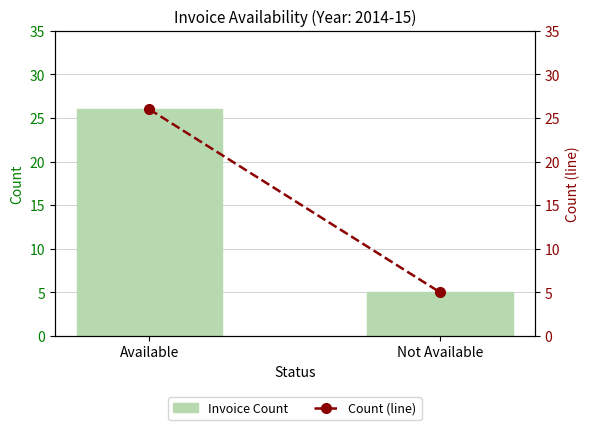

List the labels in order of Invoice Count value, largest first.

Available, Not Available